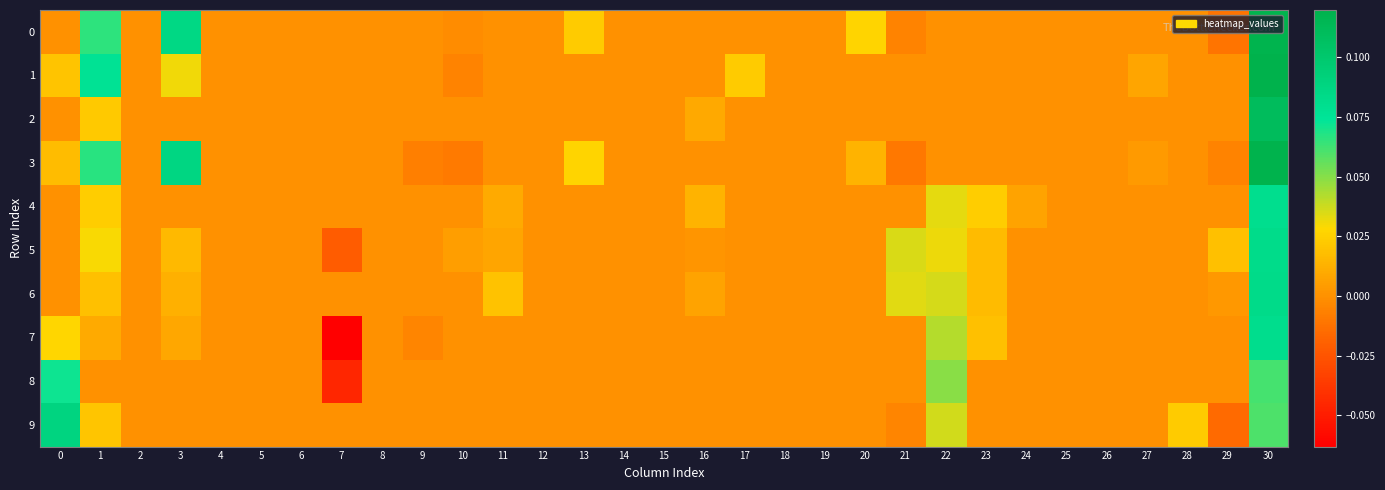

Which series has the largest total across all categories?

3